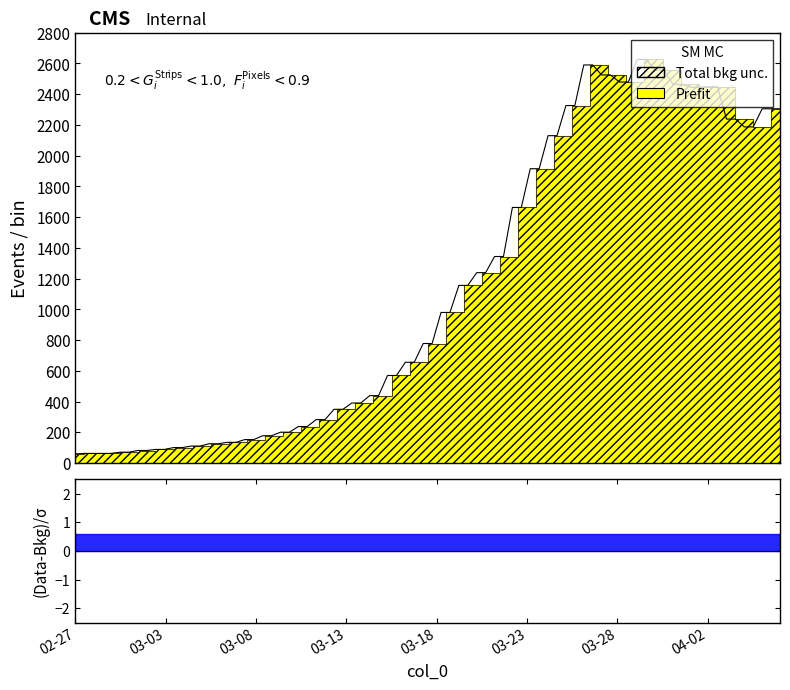

What is the sum of all values?

44755